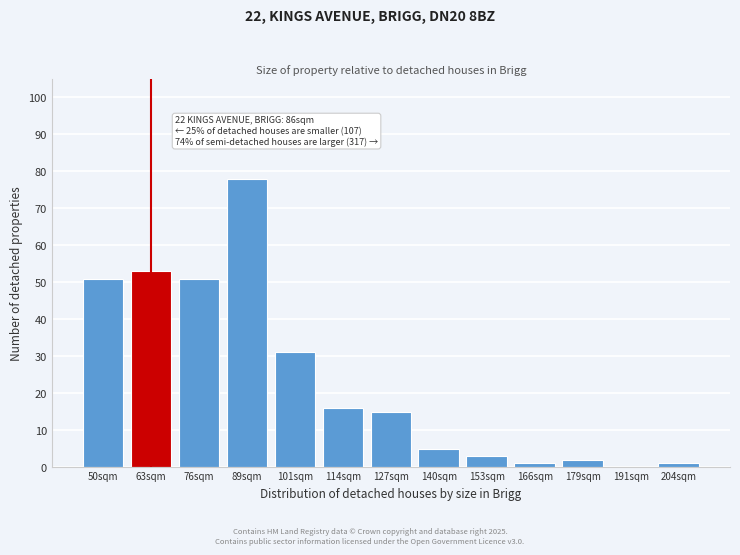

Reading left to right, list all the values displayed in this chart.

50sqm=51	63sqm=53	76sqm=51	89sqm=78	101sqm=31	114sqm=16	127sqm=15	140sqm=5	153sqm=3	166sqm=1	179sqm=2	191sqm=0	204sqm=1